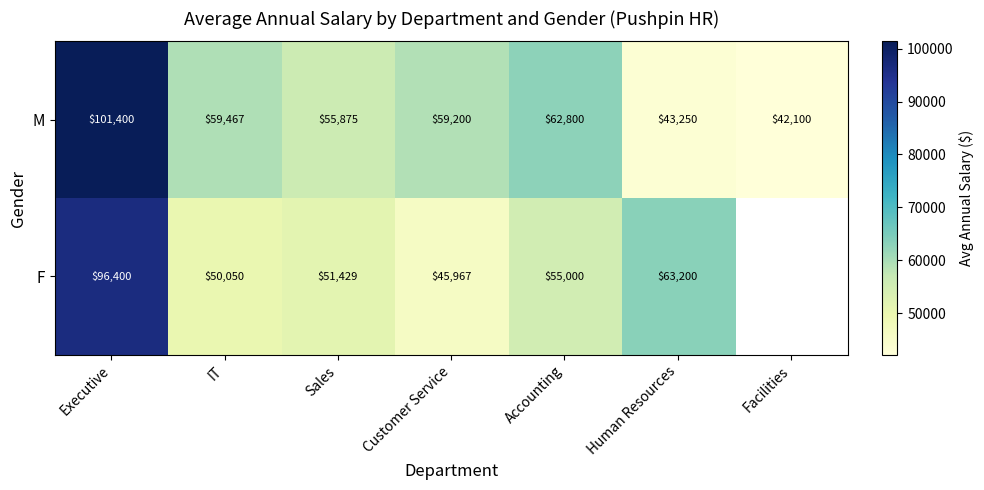

Which series changed the most between IT and Sales?

M